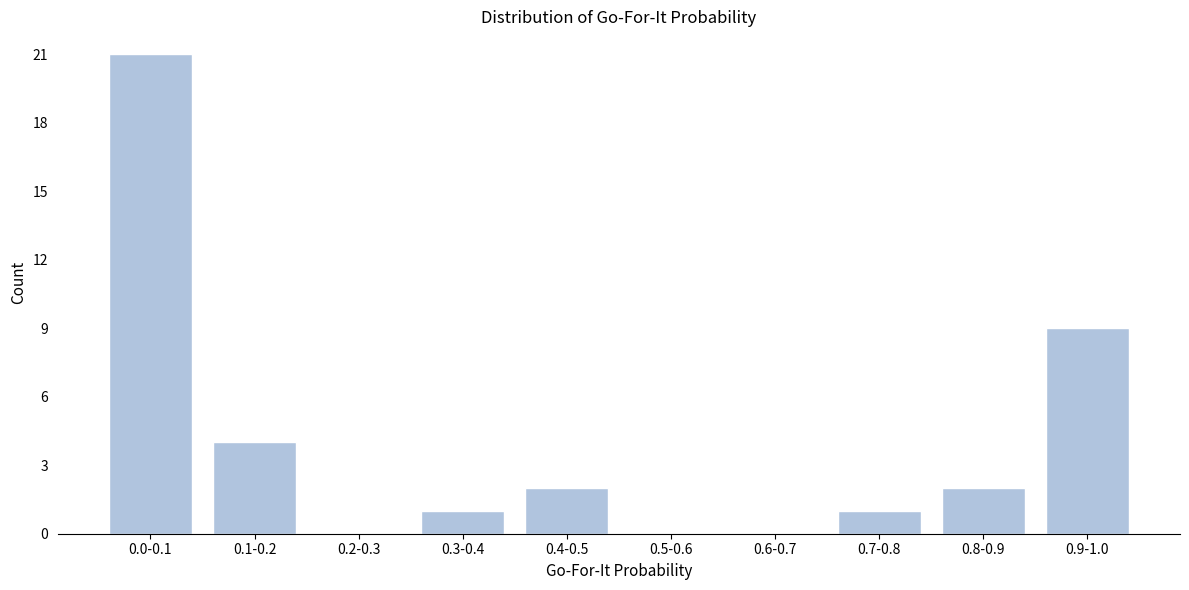

Reading left to right, extract all data points from this chart.

0.0-0.1=21	0.1-0.2=4	0.2-0.3=0	0.3-0.4=1	0.4-0.5=2	0.5-0.6=0	0.6-0.7=0	0.7-0.8=1	0.8-0.9=2	0.9-1.0=9